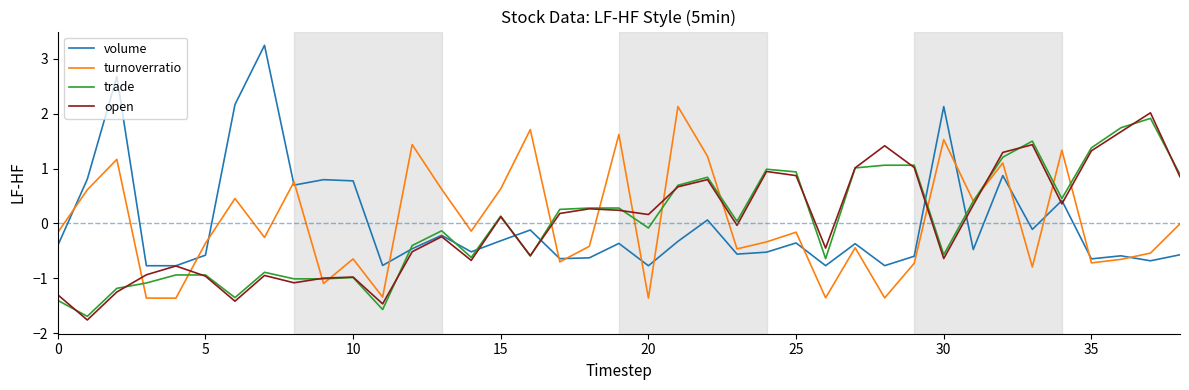

Which series has the widest spread of values?

volume